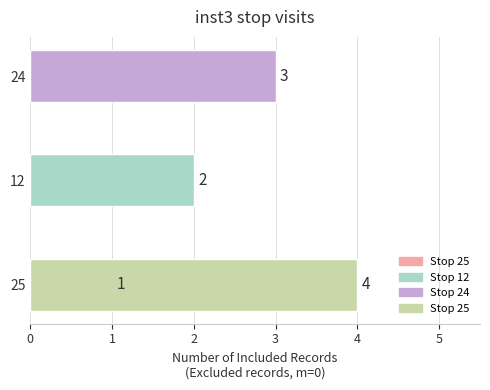

What value does the data have at 25?

4